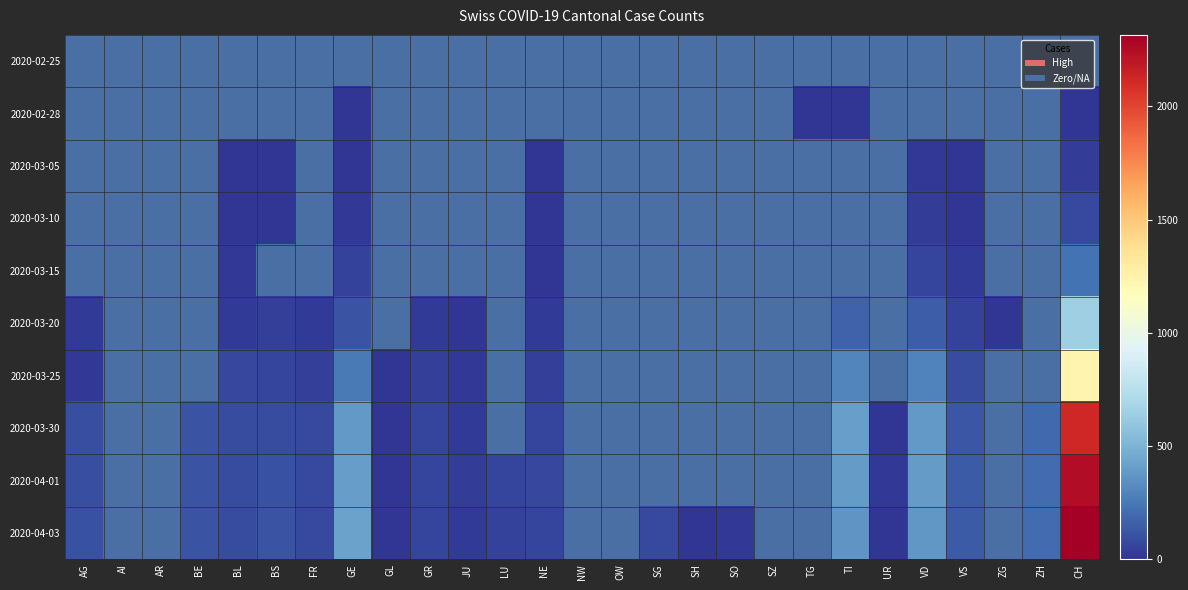

Where is 2020-04-01 nearest to the value 1128?

GE